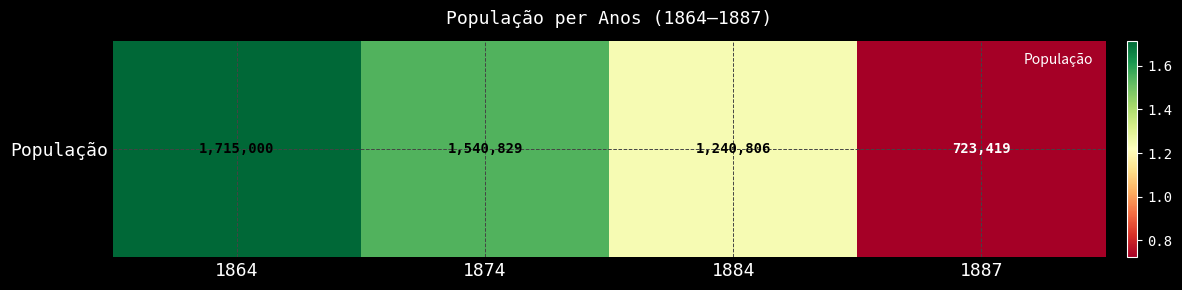

How many data points are above 1540829?

1